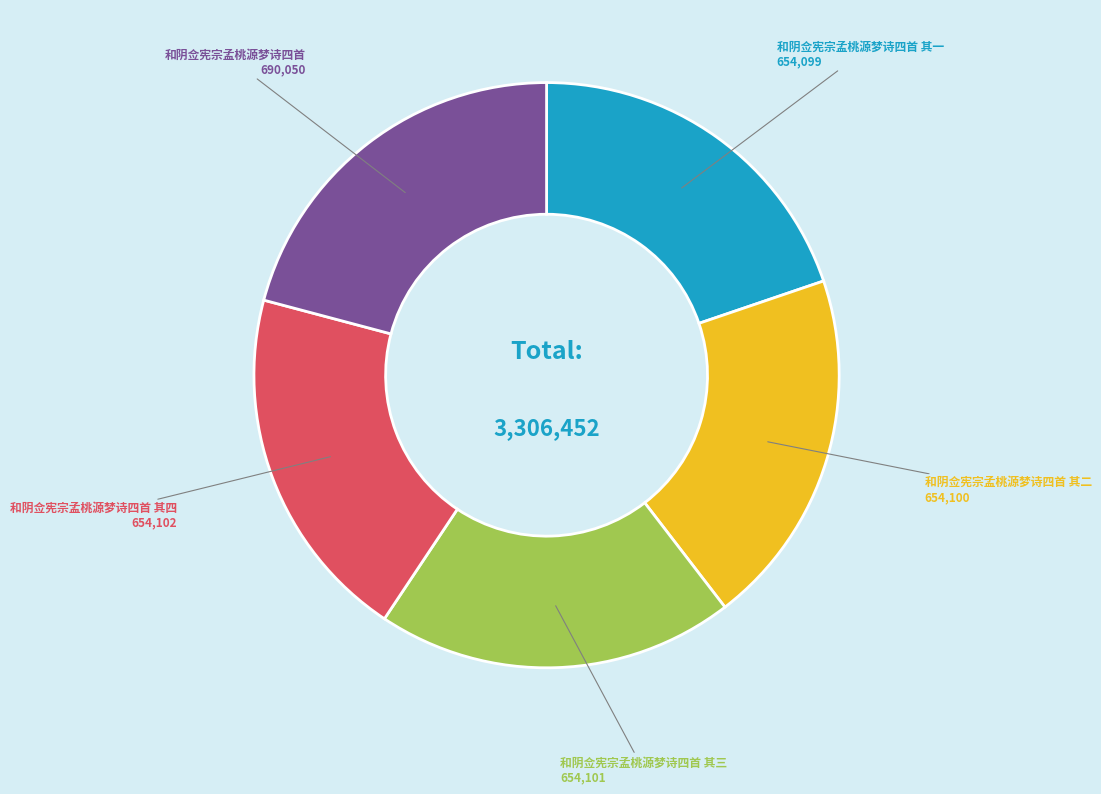

Is there any slice that represents more than half of the pie?

No